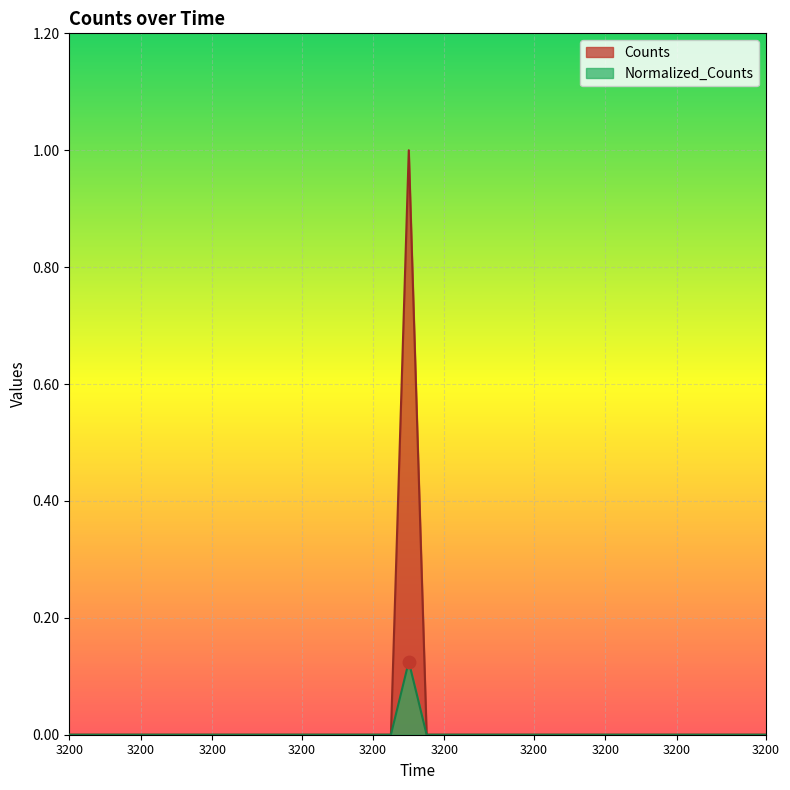

What are all the series names shown in the legend?

Counts, Normalized_Counts